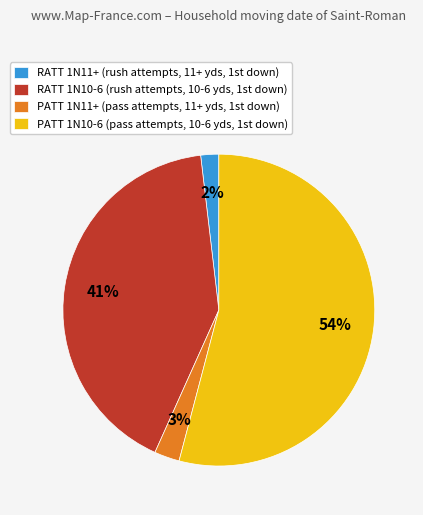

To the nearest percent, what is the average slice percentage?

25%